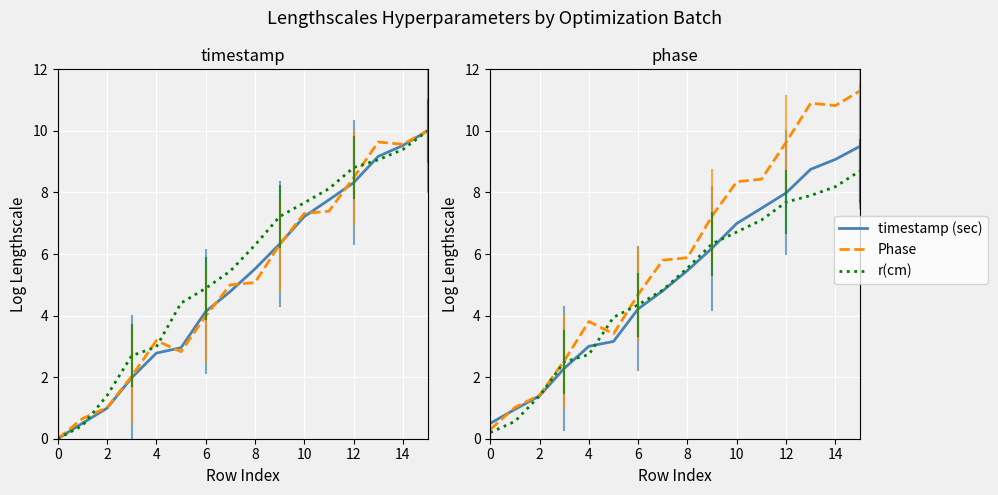

Which series has the largest range (max minus min)?

Phase